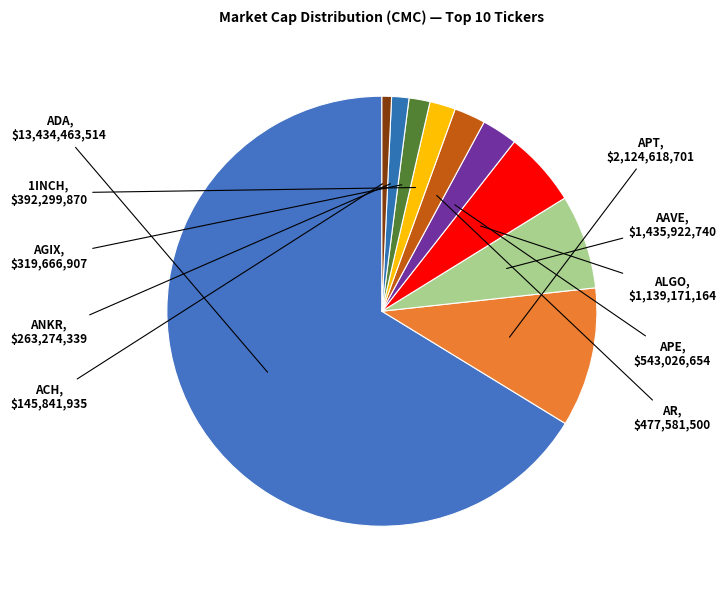

Count the number of slices in the pie.

10